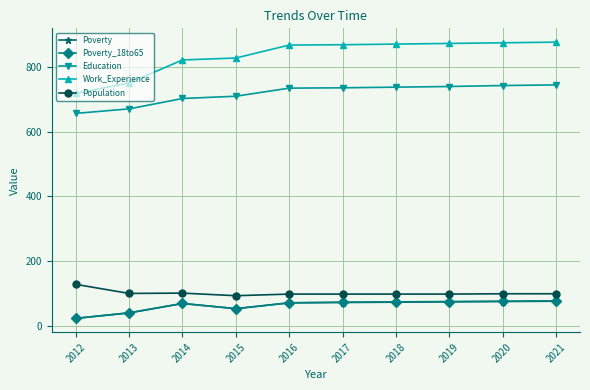

What is the minimum value for Poverty_18to65?

23